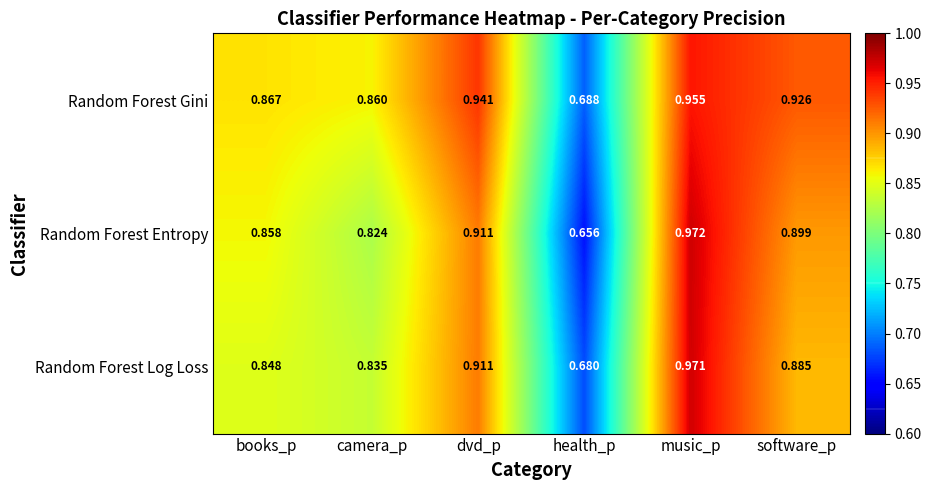

At which category is the sum across all series the highest?

music_p